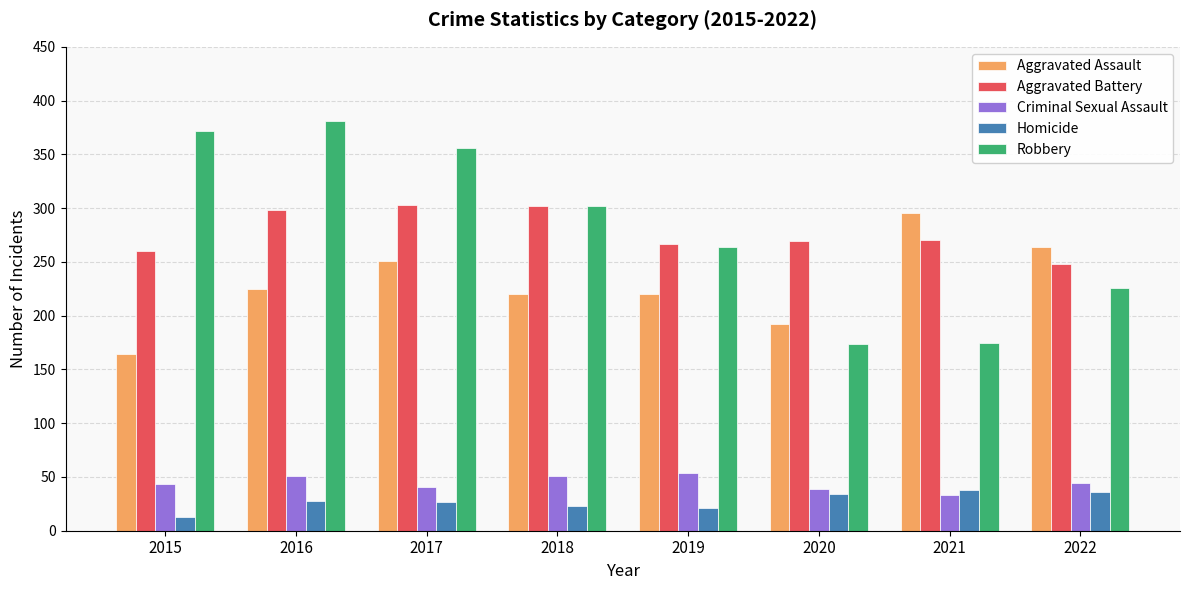

What is the total value across all series at 2018?

898